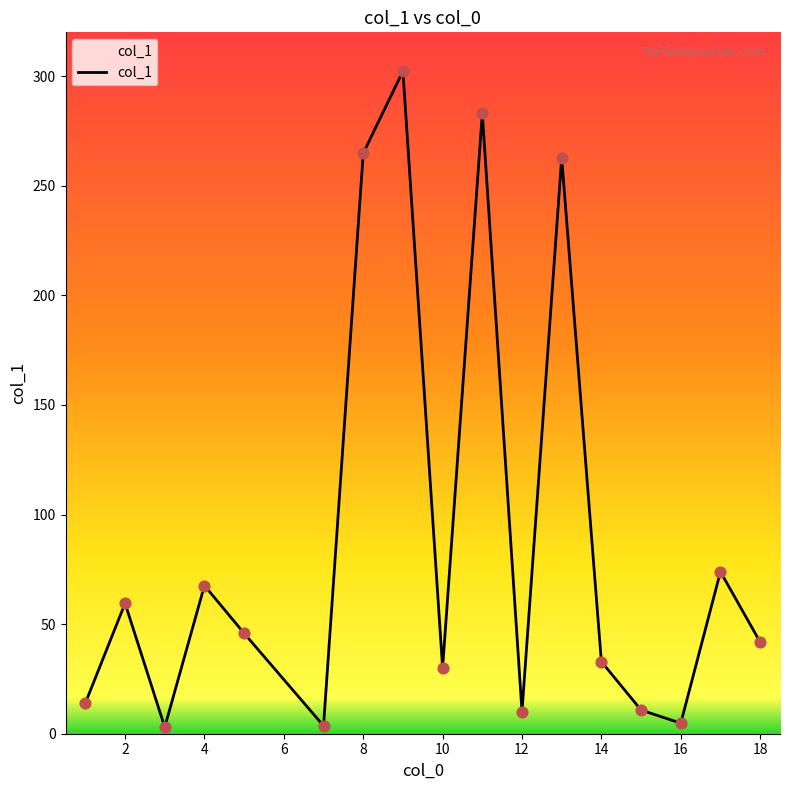

Between 2 and 16, which is larger?

2